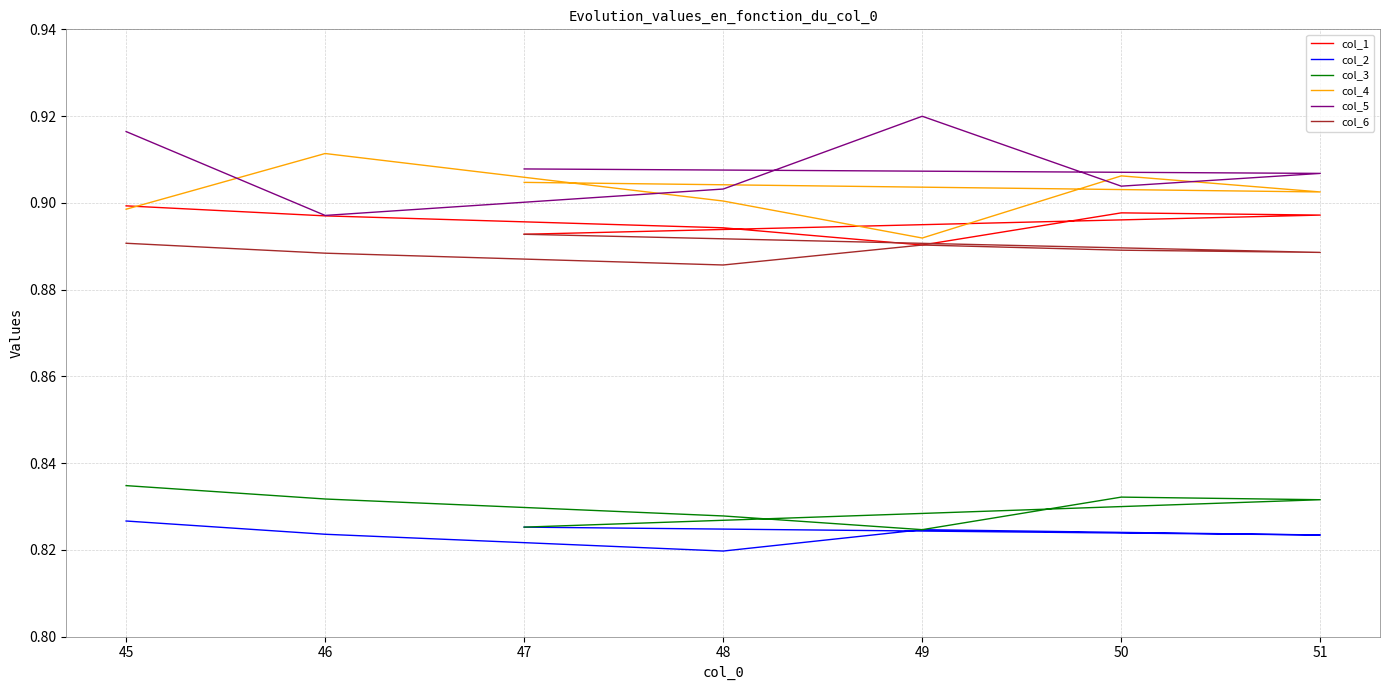

True or false: col_4 has a value of 1.2 at 46.

False